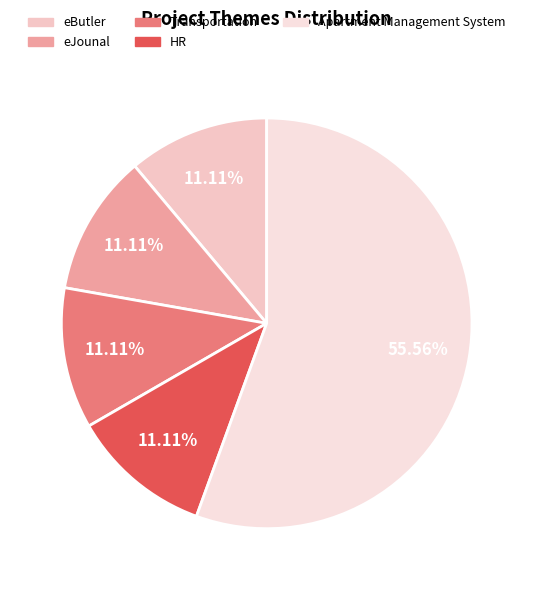

Rank the categories by value from lowest to highest.

eButler, eJounal, Transportation, HR, Apartment Management System